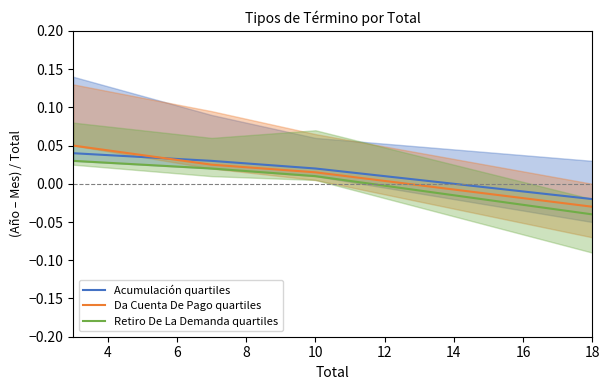

Is it true that Da Cuenta De Pago quartiles equals -0.0 at 8?

True